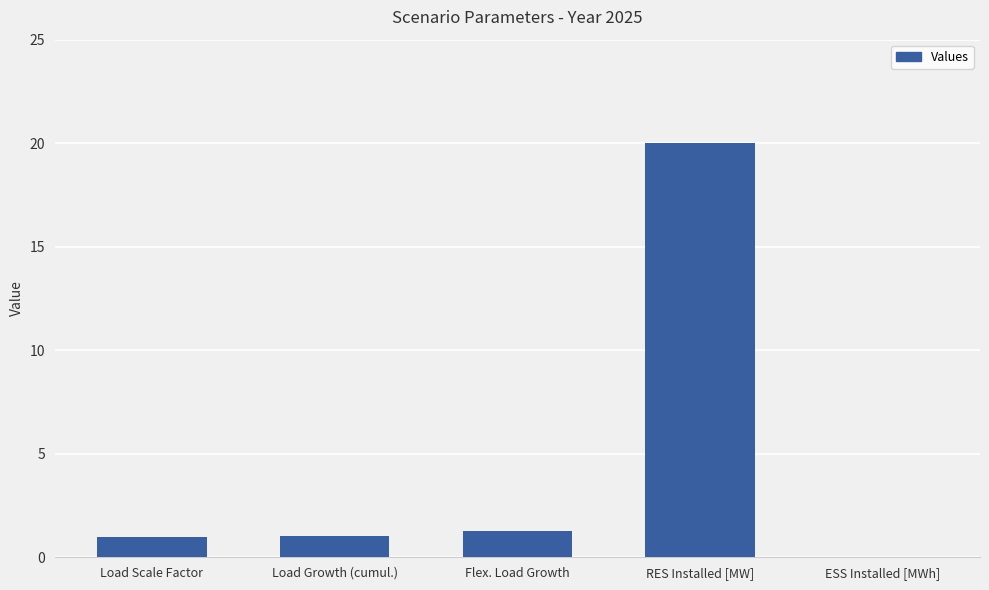

The chart shows a value of 0.0 at ESS Installed [MWh]. True or false?

True